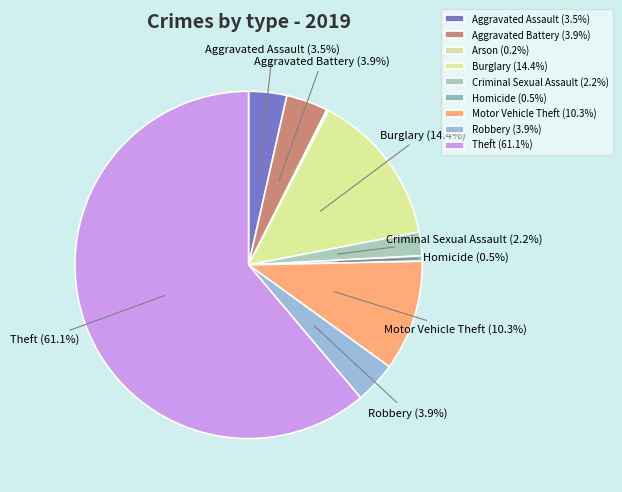

To the nearest percent, what is the average slice percentage?

11%